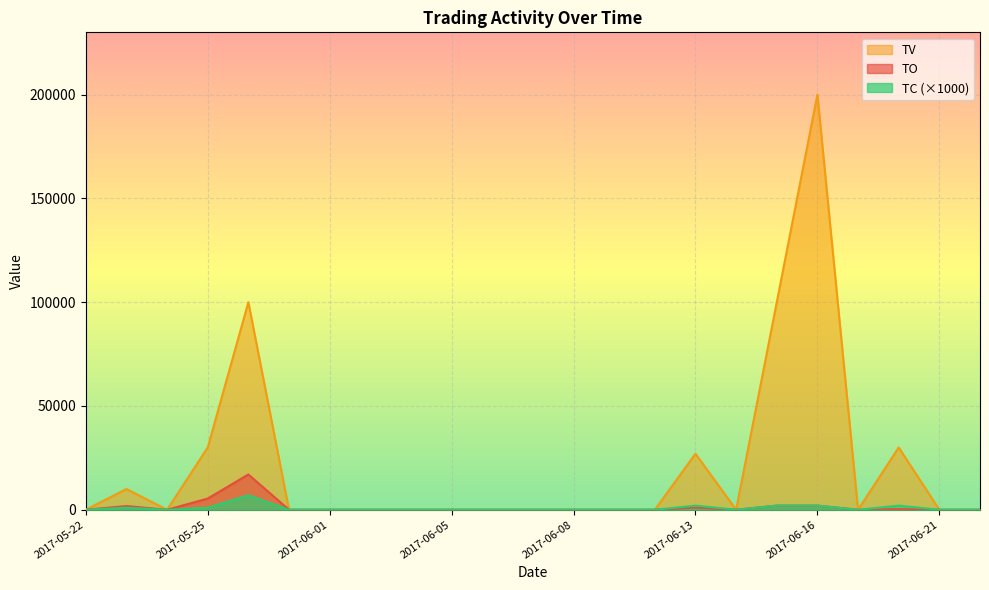

What is the label of the 21st point from the left?

2017-06-20